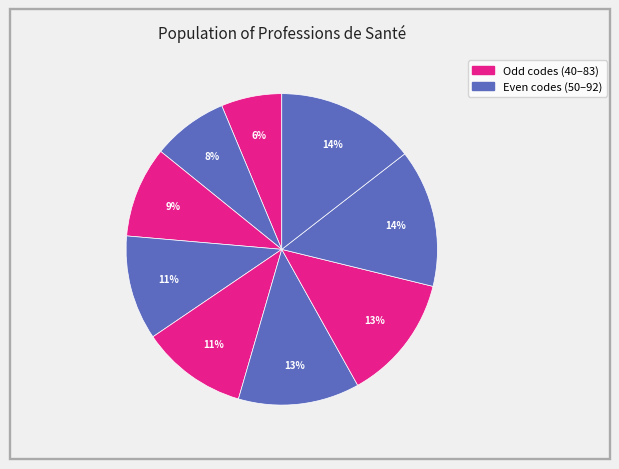

Count the number of slices in the pie.

9